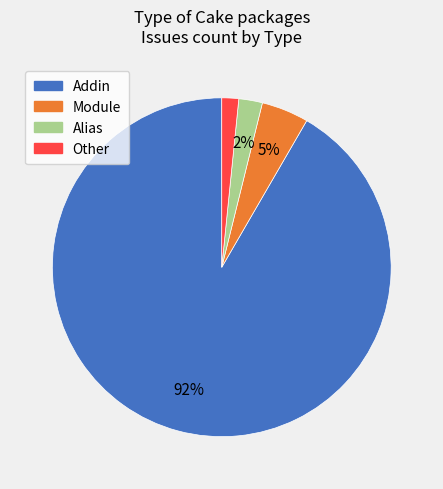

Is there a majority slice in this chart?

Yes